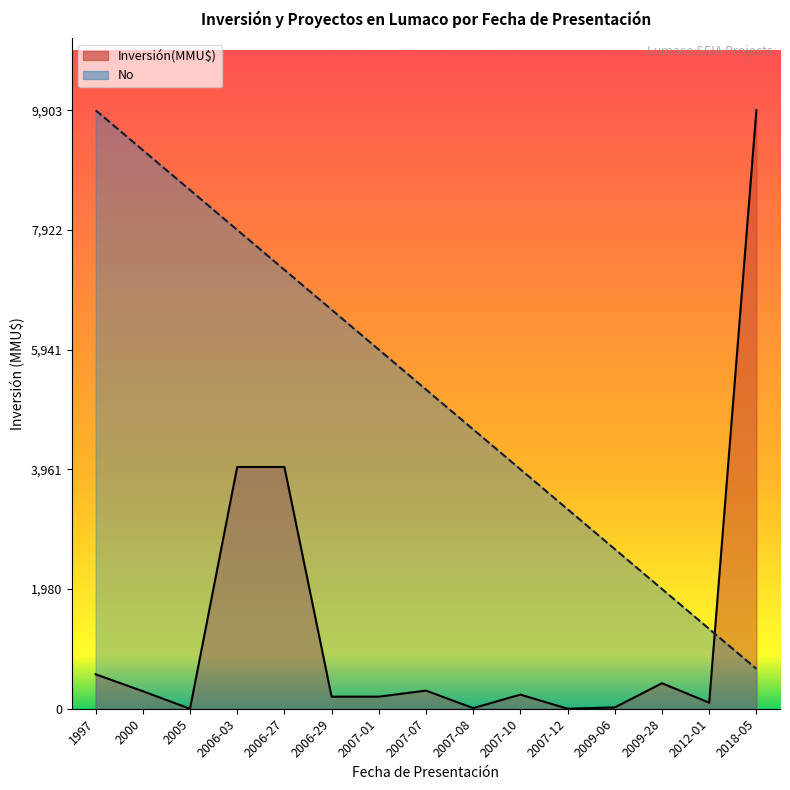

What value does the Inversión(MMU$) series have at 2006-29?

200.0